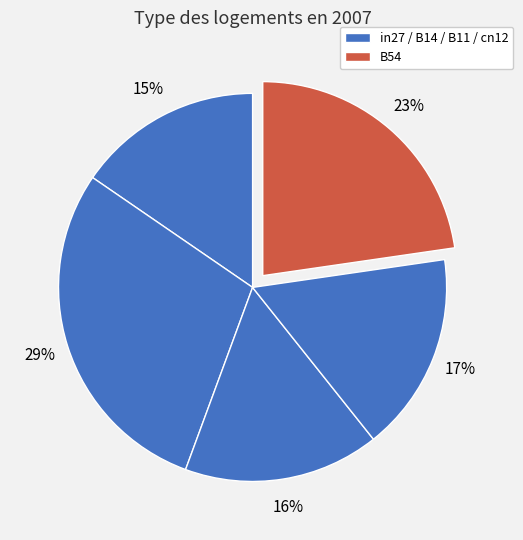

How many segments does this pie chart have?

5